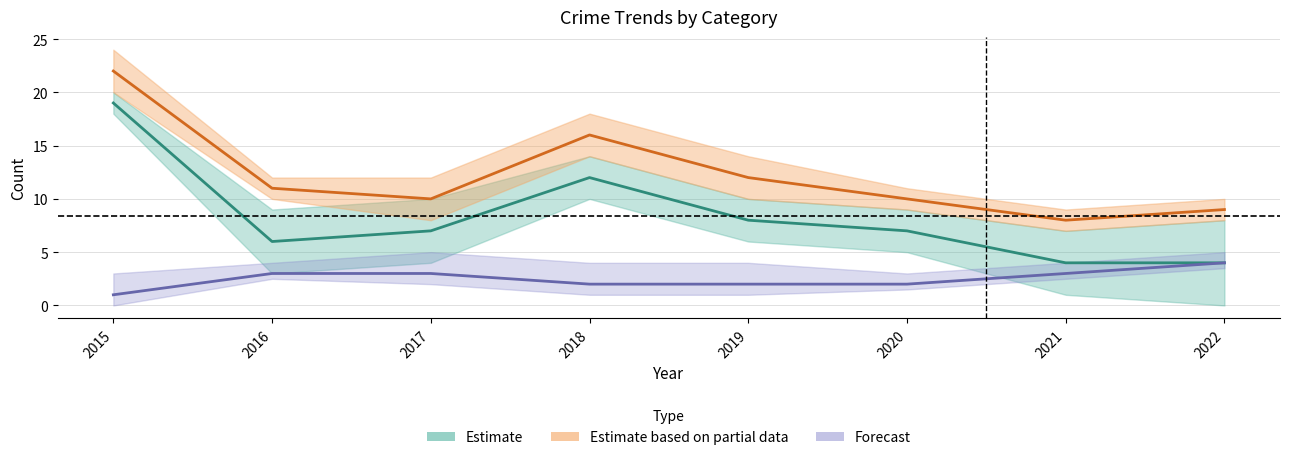

What is the minimum value for Total?

8